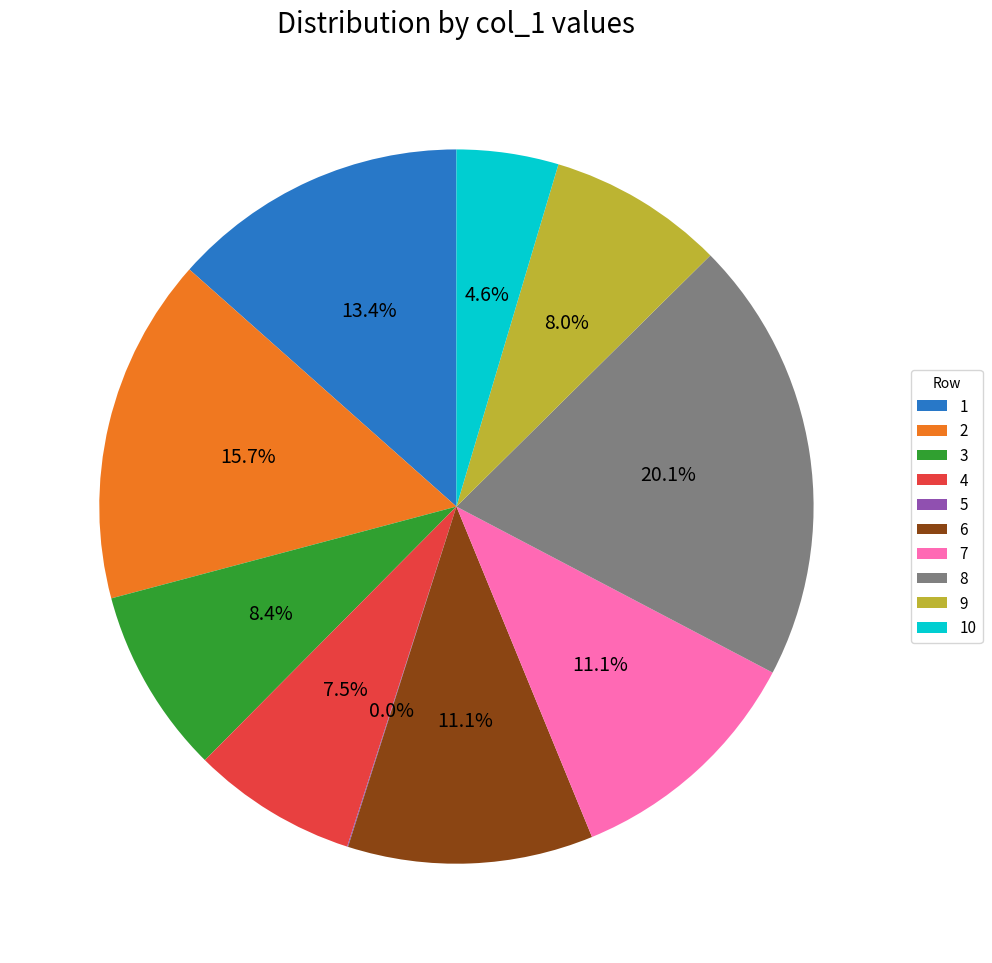

Which category has the biggest portion of the pie?

8